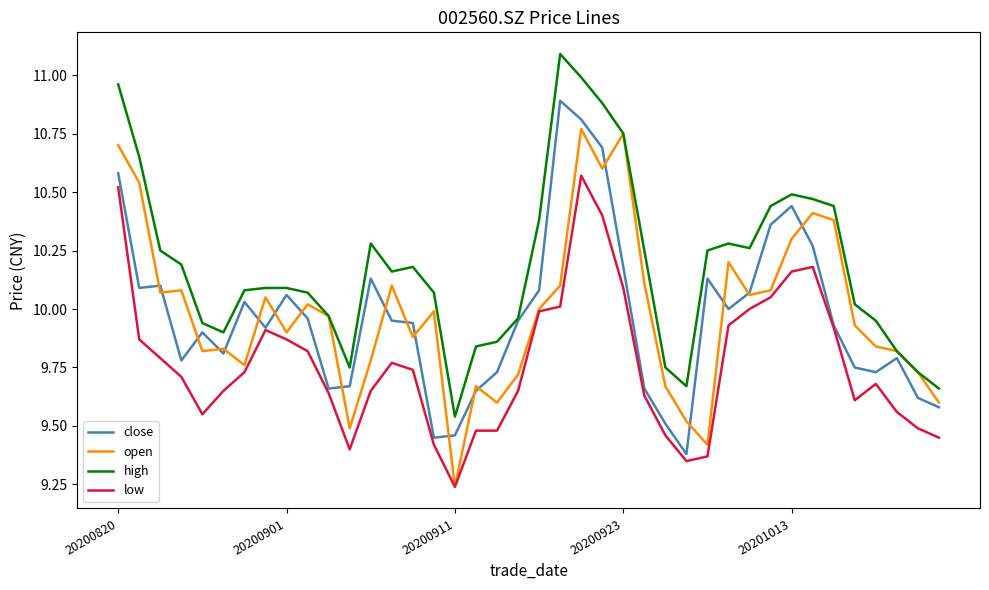

Does the chart have visible grid lines?

No